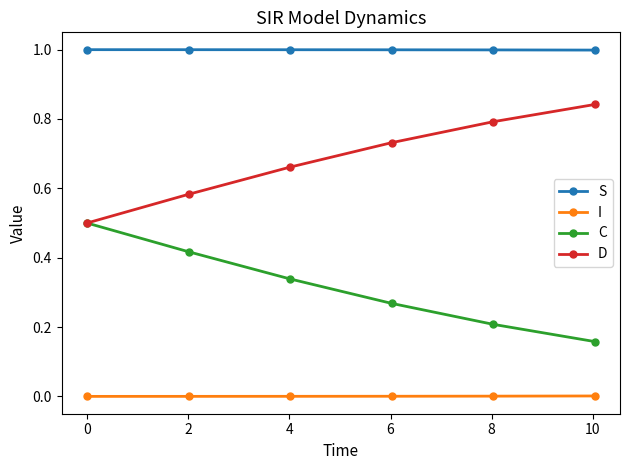

True or false: D and S intersect in this chart.

False